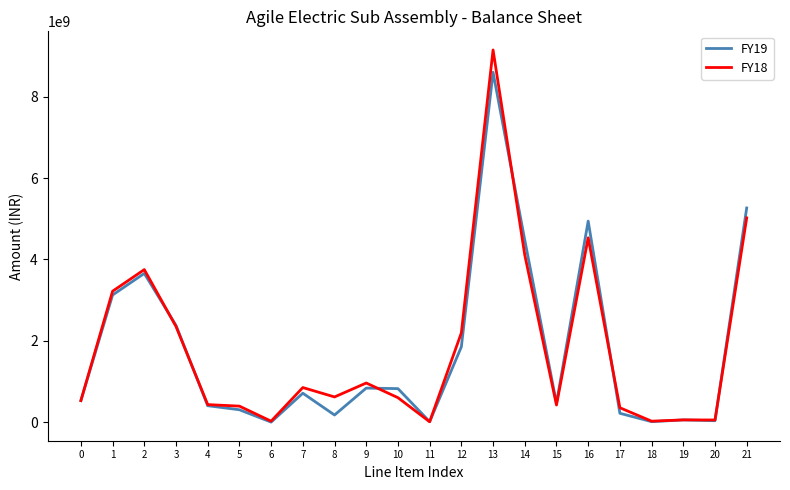

The FY19 series shows 6918702798 at 14. True or false?

False